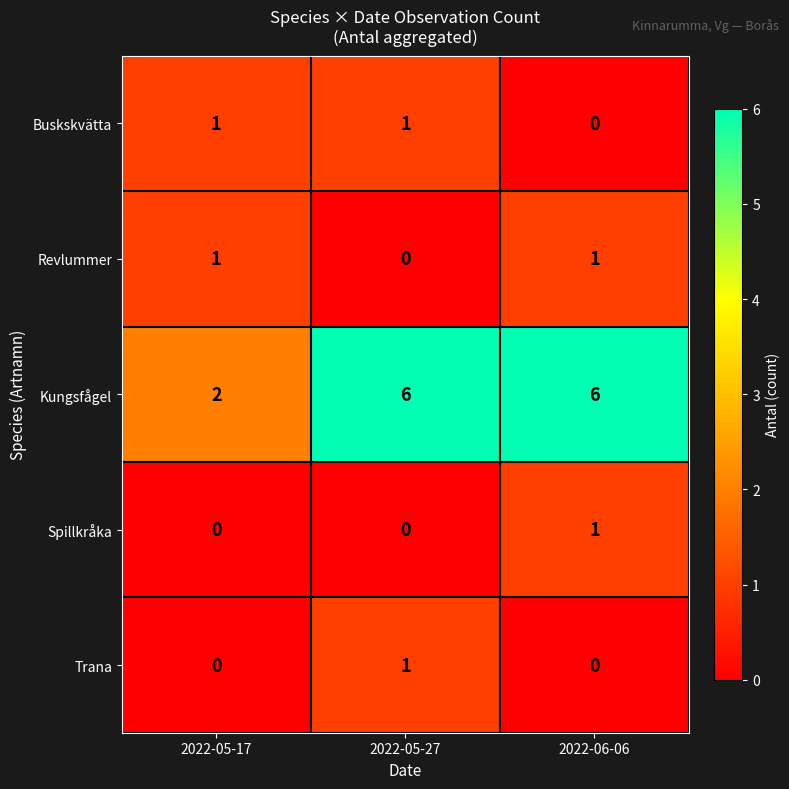

True or false: Revlummer has a value of 1 at 2022-05-17.

True